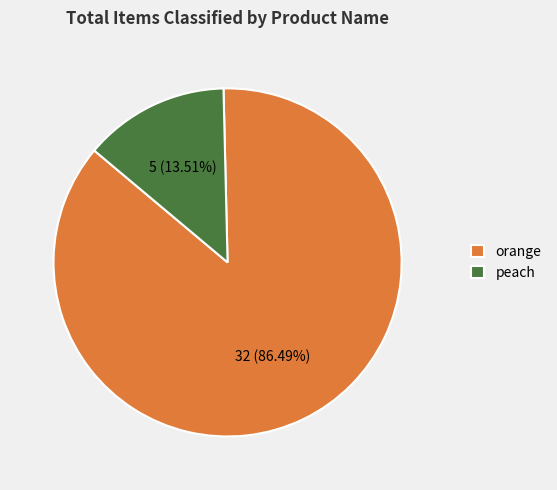

Which category has the smallest portion of the pie?

peach